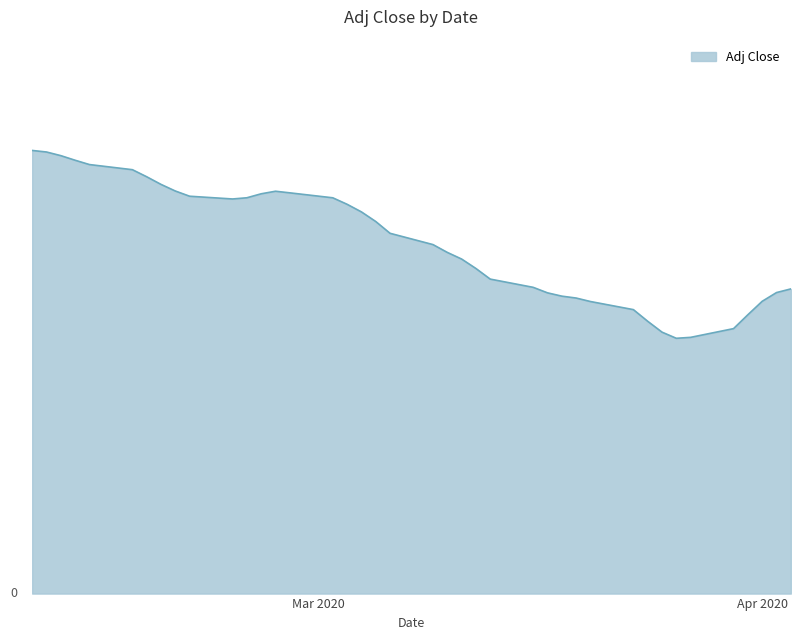

How many points are higher than both their immediate neighbors (excluding endpoints)?

1